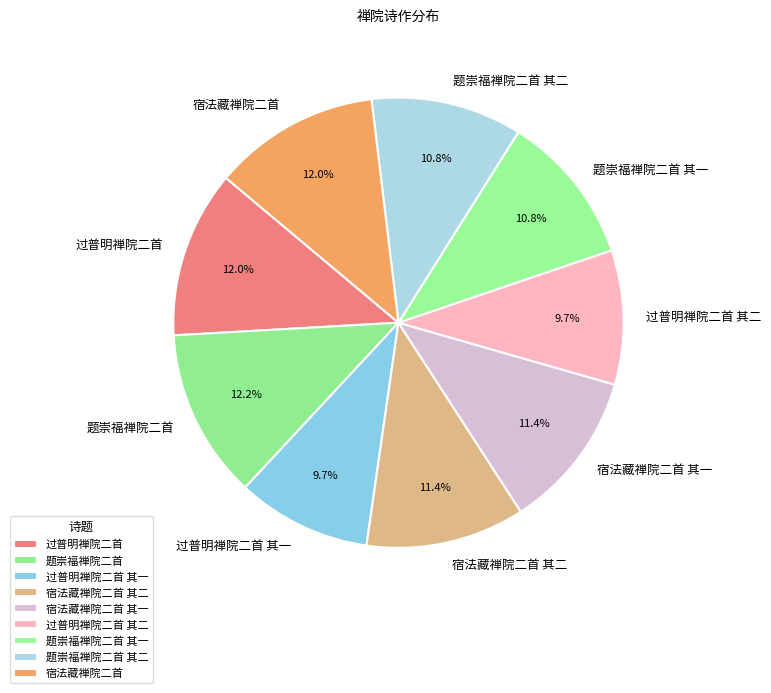

True or false: 宿法藏禅院二首 其二 accounts for 11% of the total.

True